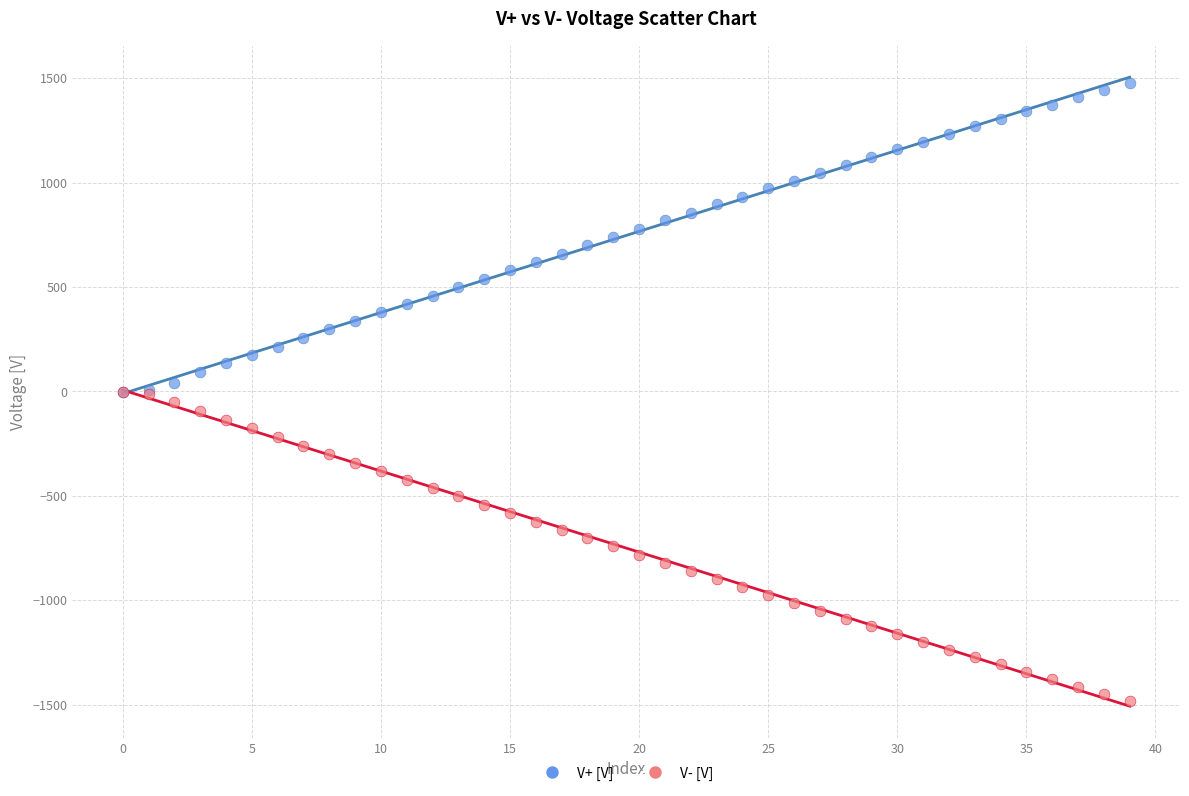

Which series contains the highest Y value?

V+ [V]